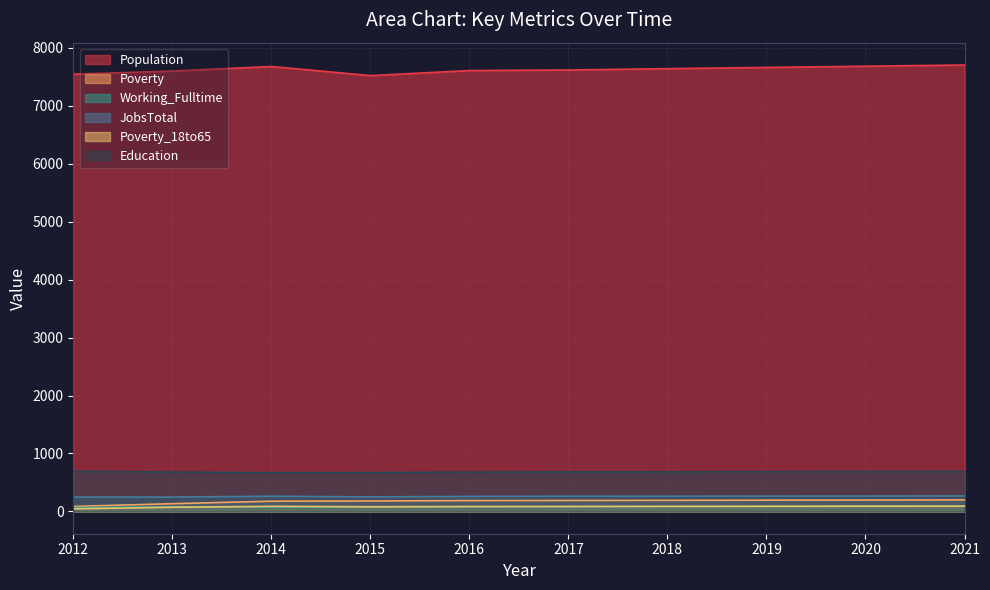

Reading left to right, list all the values displayed in this chart.

Population: 2012=7548	2013=7601	2014=7680	2015=7523	2016=7610	2017=7620	2018=7643	2019=7664	2020=7685	2021=7706
Poverty: 2012=86	2013=133	2014=176	2015=180	2016=187	2017=189	2018=191	2019=194	2020=196	2021=199
Working_Fulltime: 2012=65	2013=79	2014=75	2015=74	2016=80	2017=82	2018=84	2019=87	2020=89	2021=92
JobsTotal: 2012=247	2013=248	2014=262	2015=251	2016=259	2017=262	2018=263	2019=264	2020=265	2021=267
Poverty_18to65: 2012=45	2013=72	2014=87	2015=80	2016=84	2017=85	2018=87	2019=88	2020=90	2021=91
Education: 2012=692	2013=679	2014=669	2015=671	2016=679	2017=681	2018=683	2019=685	2020=687	2021=689